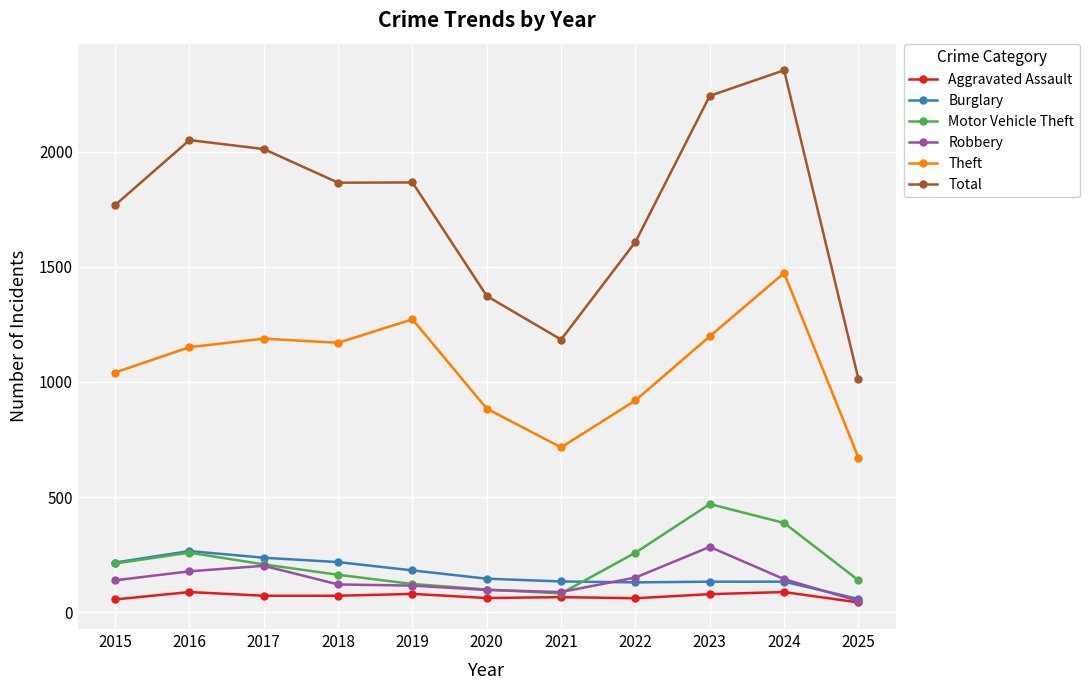

What is the sum of all Aggravated Assault values?

767